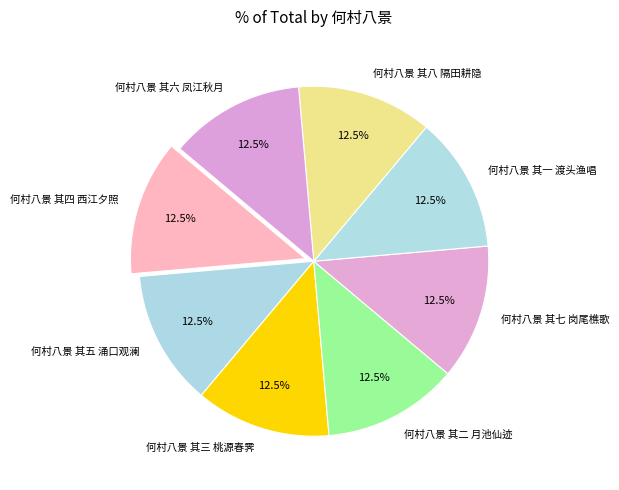

Is 何村八景 其三 桃源春霁 the majority of the pie?

No